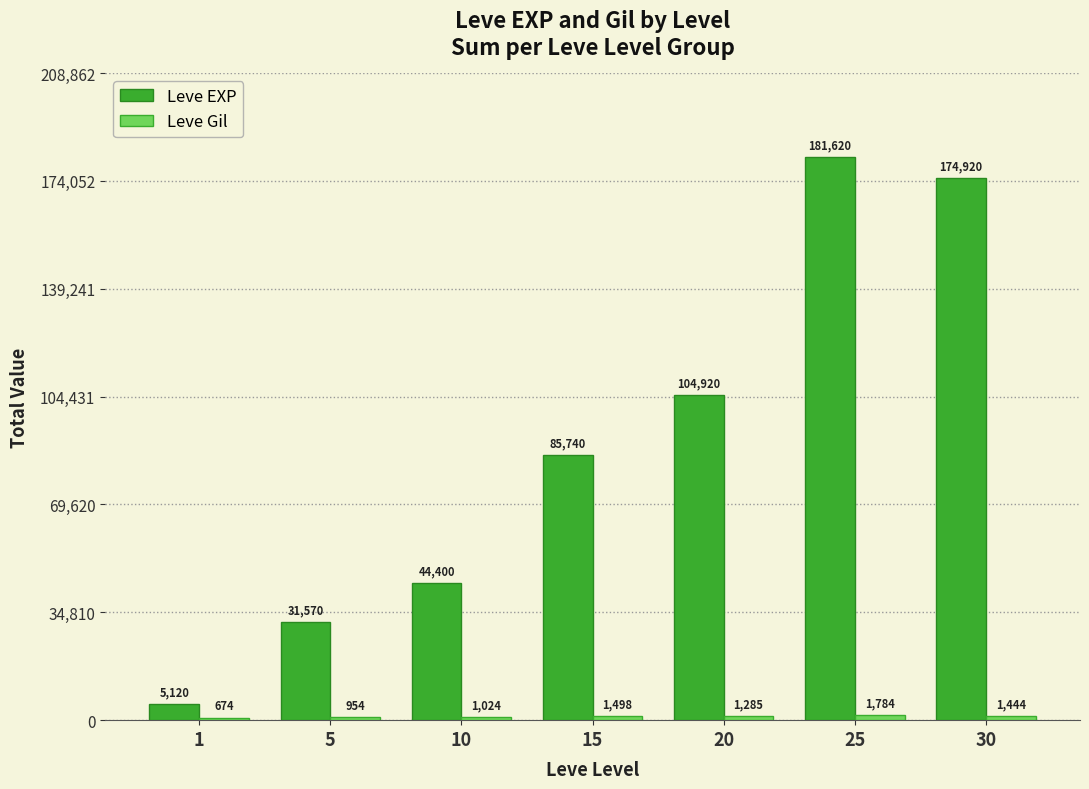

At how many categories does at least one series exceed 25809?

6